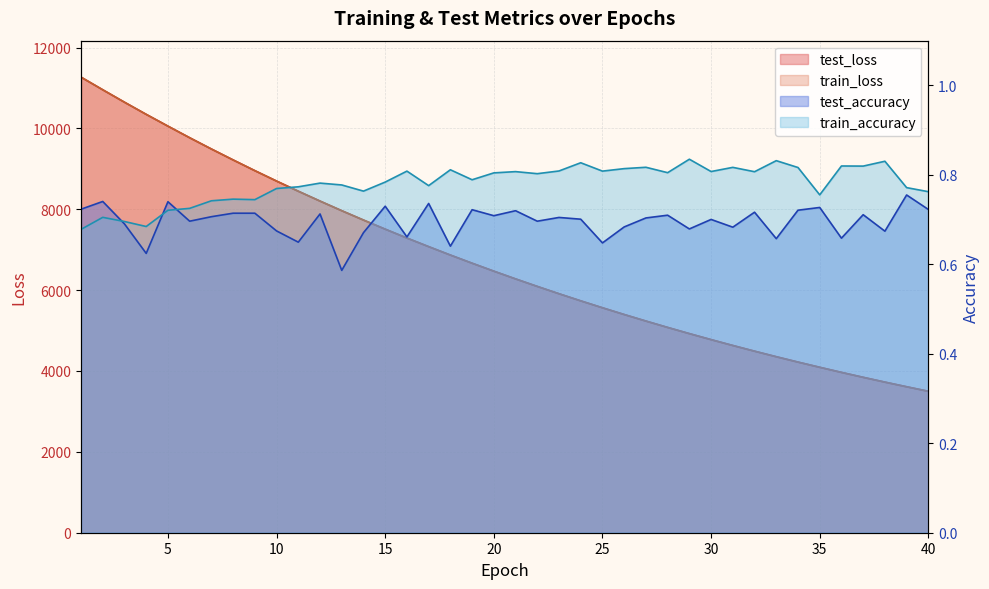

How many lines are shown in the chart?

4